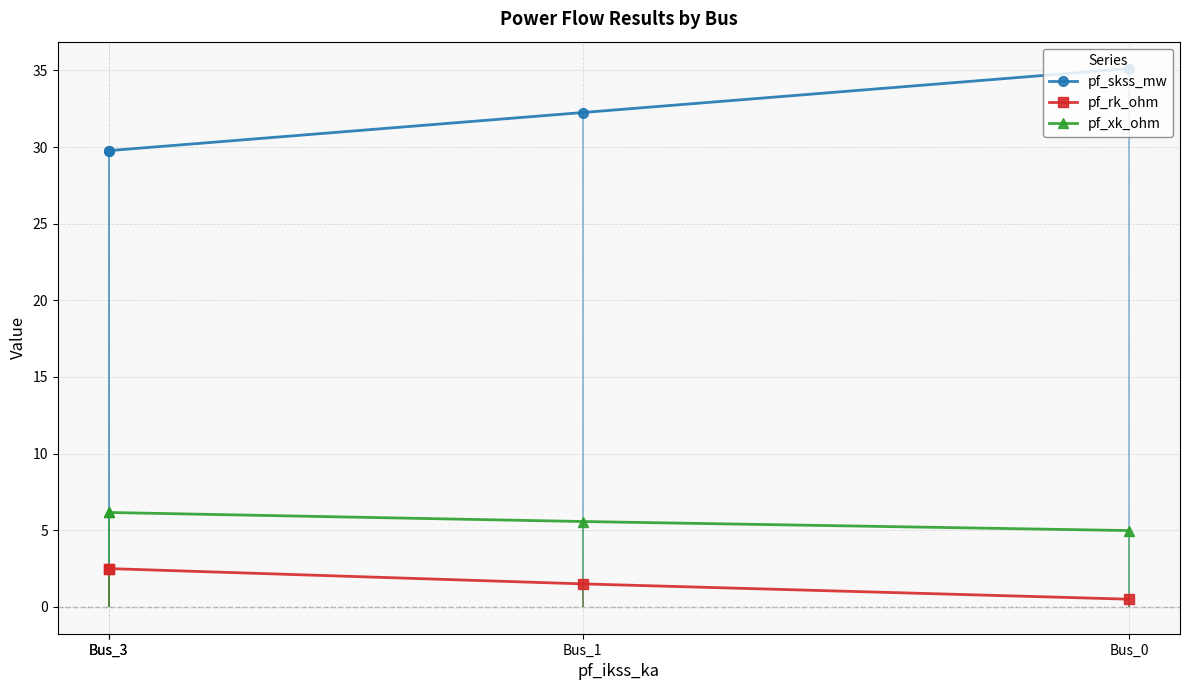

Reading left to right, transcribe all the data shown in this chart.

pf_skss_mw: 35.1	32.3	29.8	29.8
pf_rk_ohm: 0.5	1.5	2.5	2.5
pf_xk_ohm: 5.0	5.6	6.2	6.2